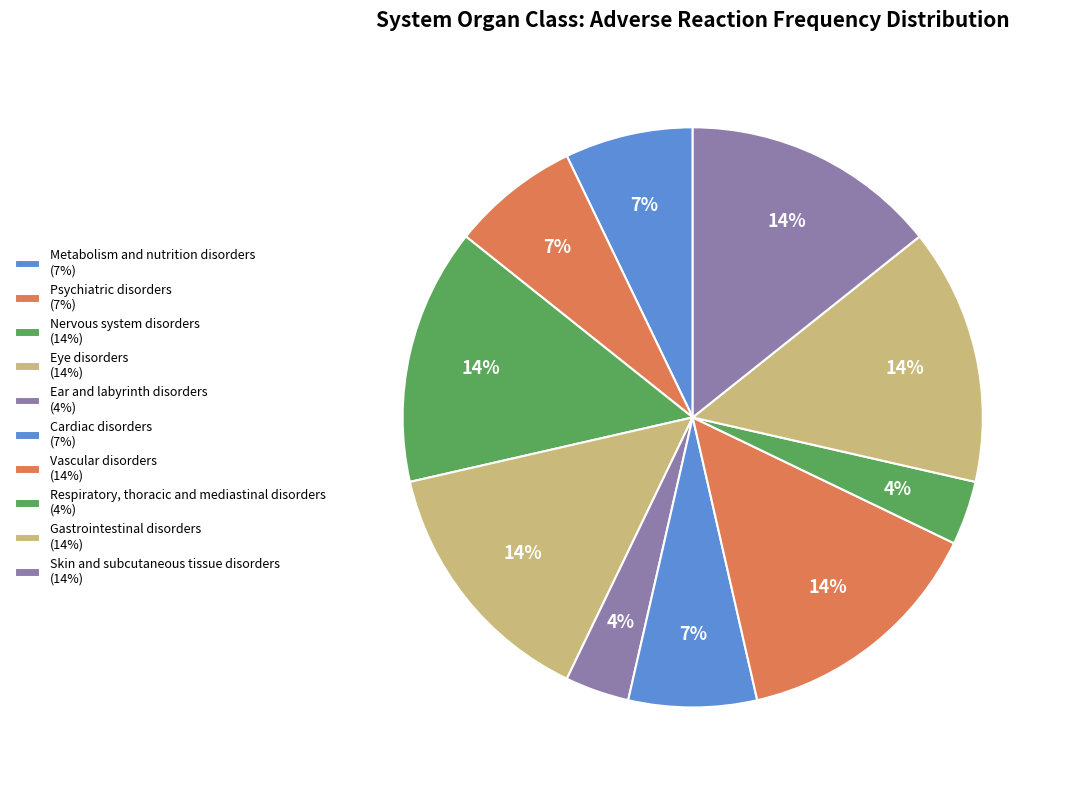

What percentage is the Respiratory, thoracic and mediastinal disorders slice, to the nearest percent?

4%